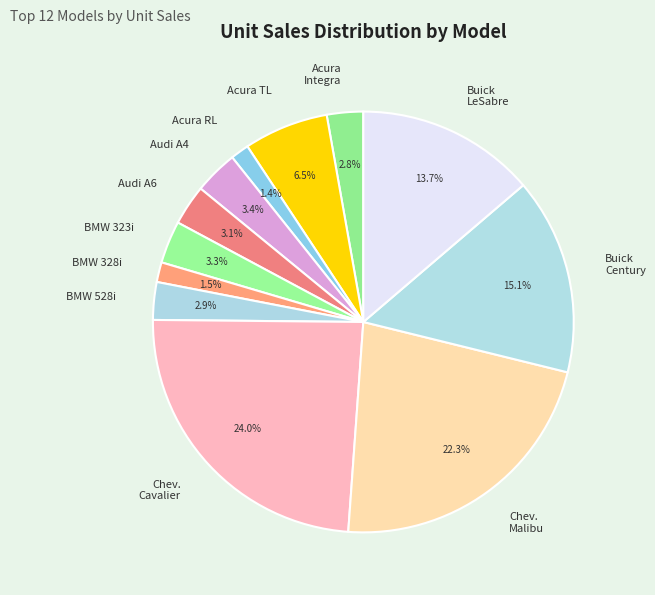

Which has a higher value, BMW 328i or Chev. Cavalier?

Chev. Cavalier